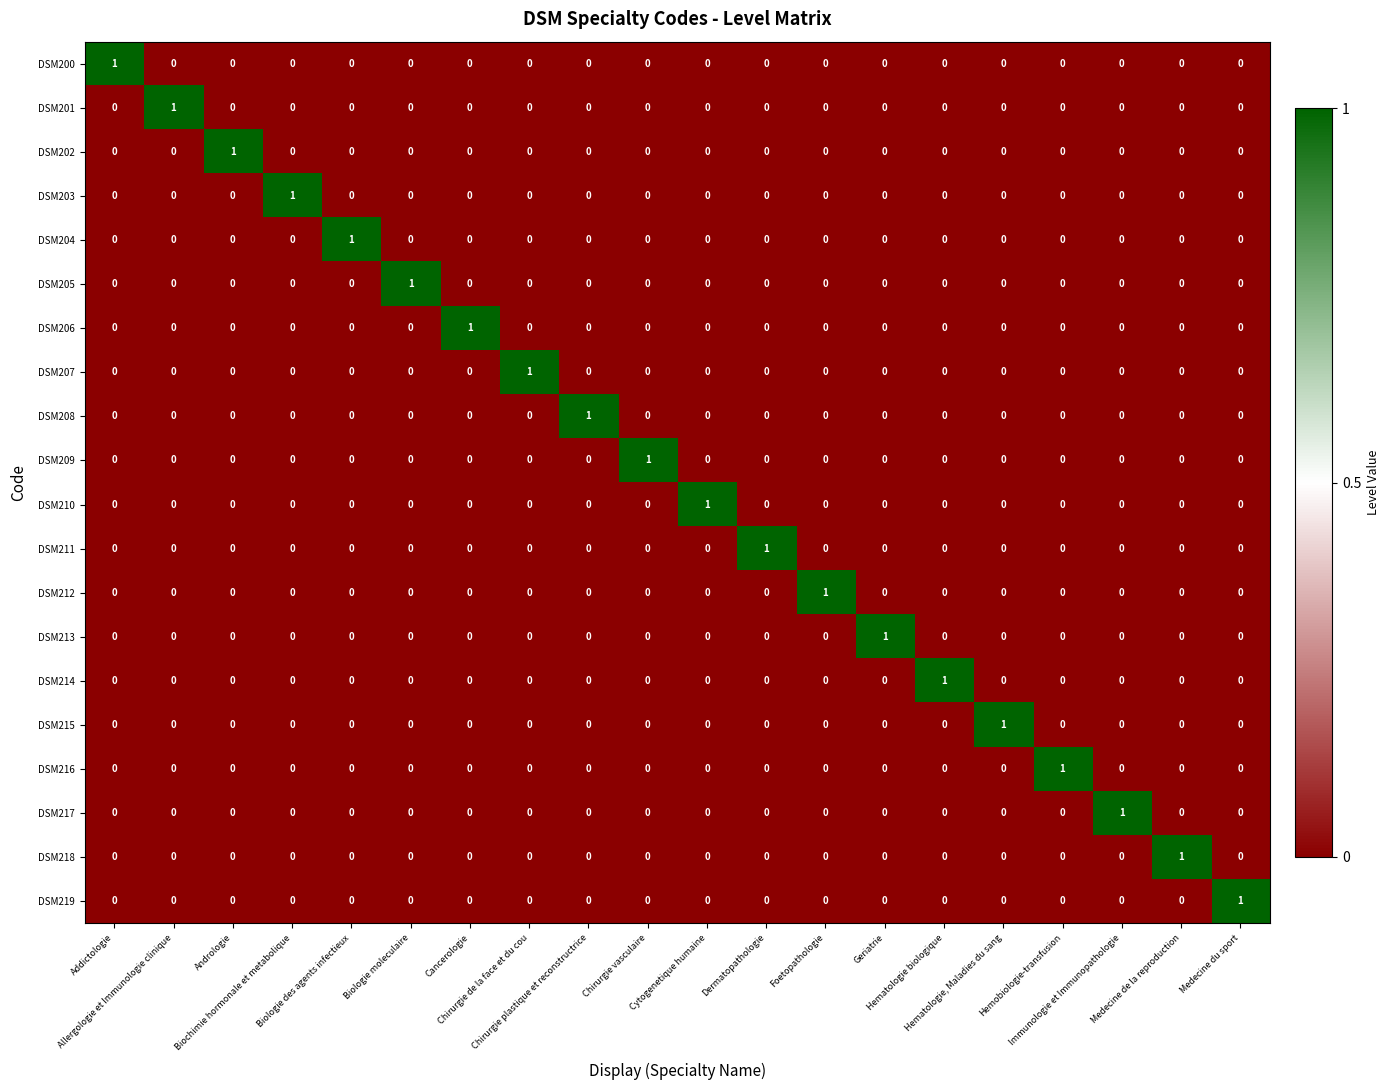

How many DSM213 values are between 0 and 1?

20